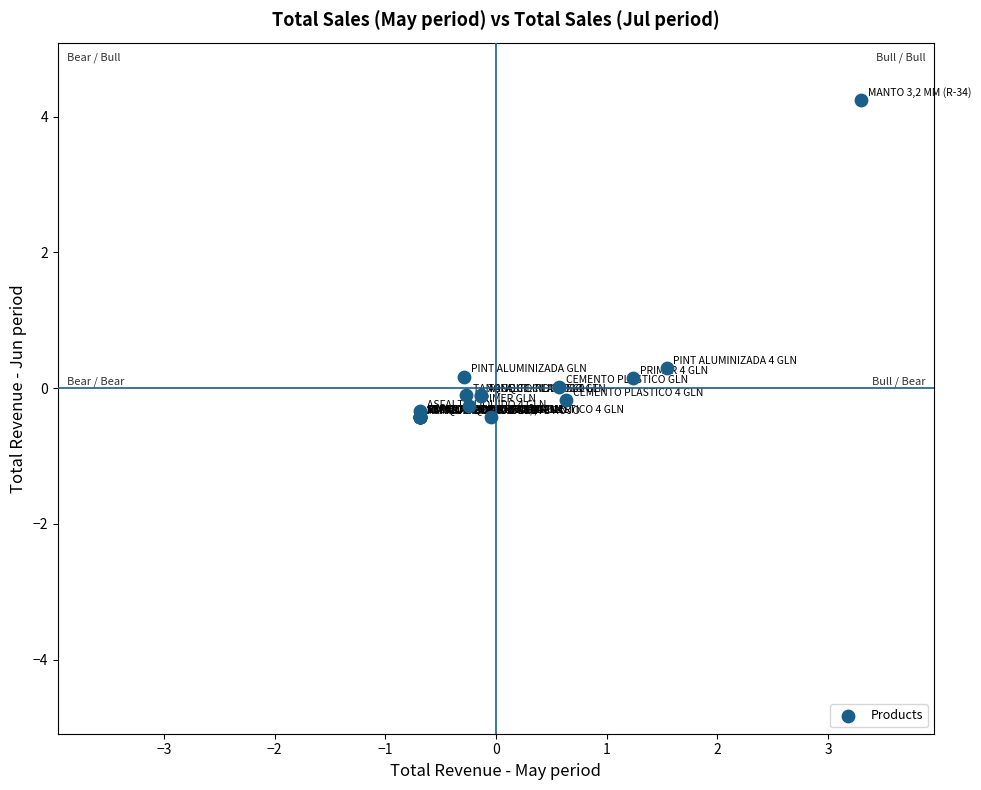

What Y value in the scatter plot is closest to 1?

0.3